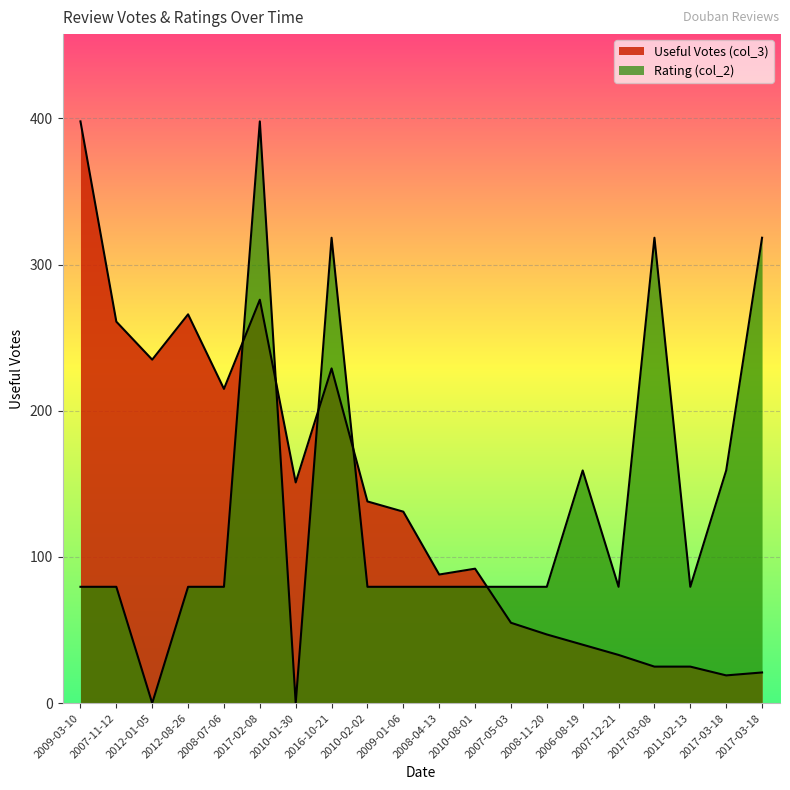

What is the difference between the highest and lowest values at 2011-02-13?

54.6